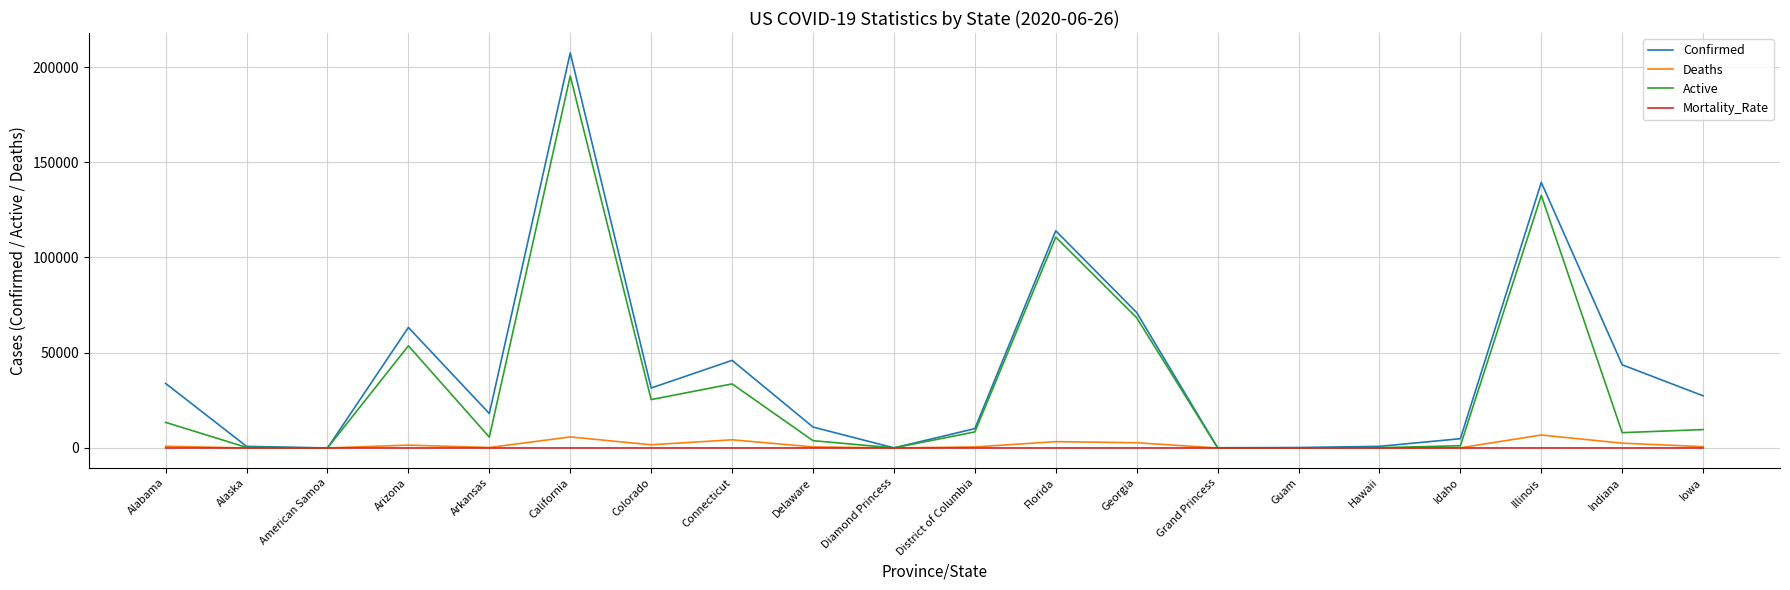

True or false: Confirmed has a value of 100158.8 at Georgia.

False